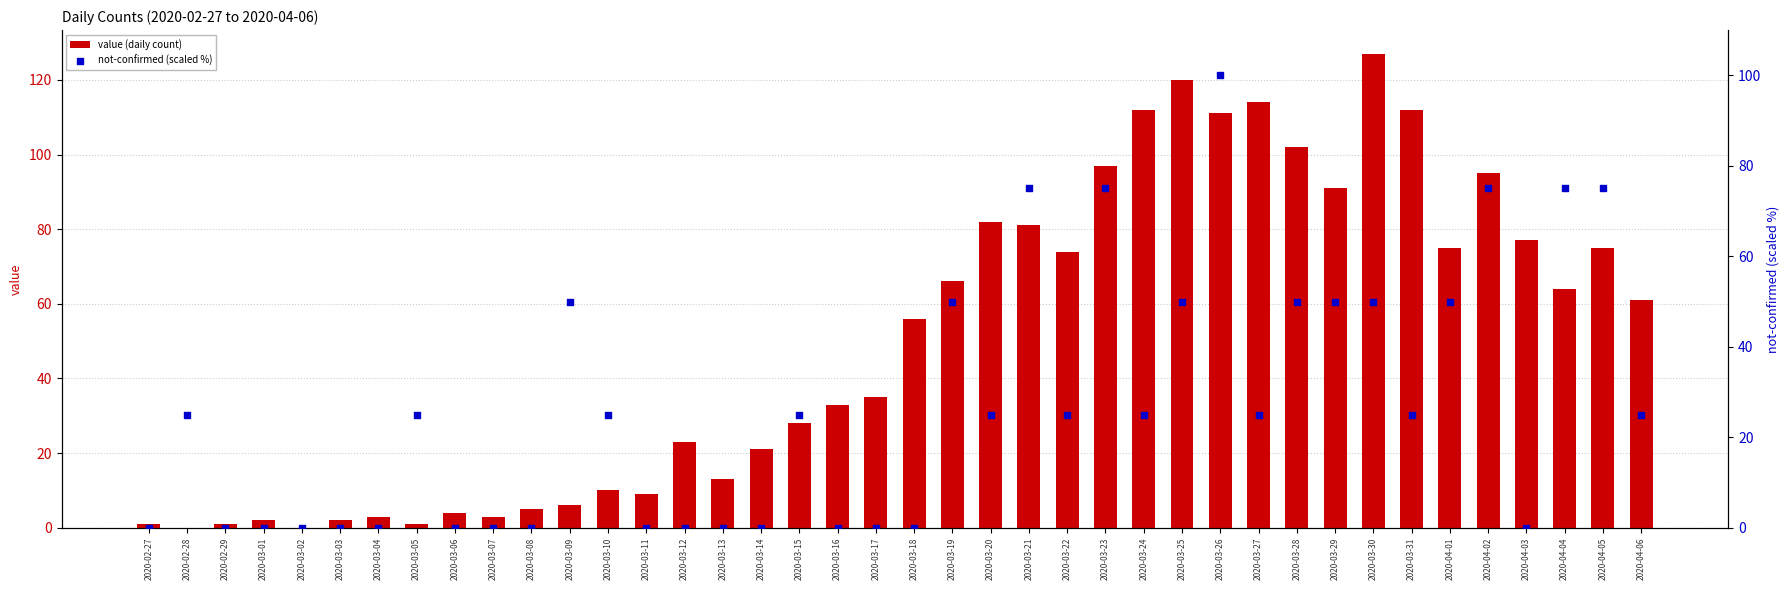

Which series has the largest total across all categories?

value (daily count)